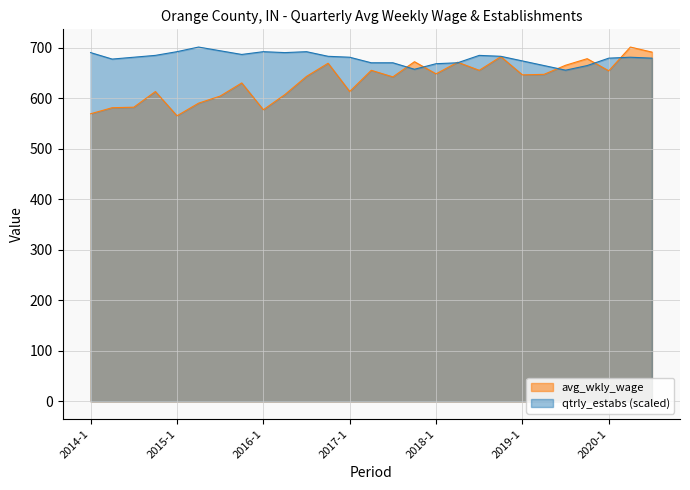

What is the difference between the maximum and minimum values in the avg_wkly_wage series?

136.0